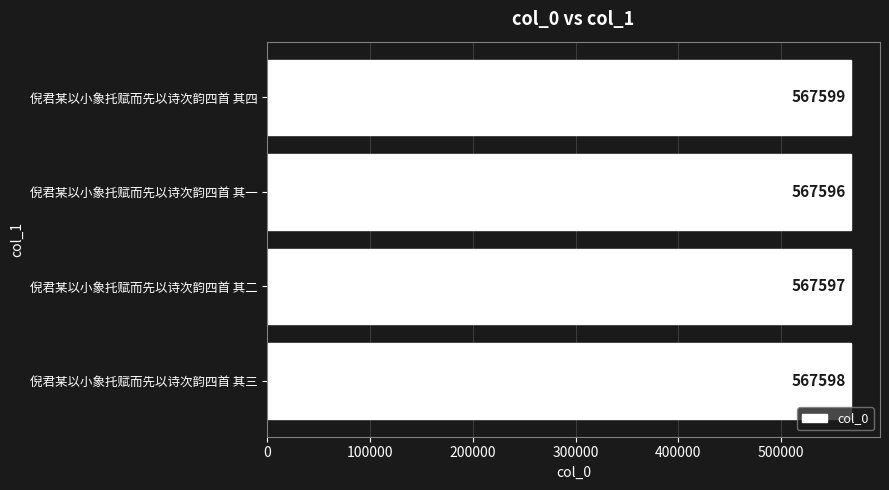

Rank the categories by value from highest to lowest.

倪君某以小象托赋而先以诗次韵四首 其四, 倪君某以小象托赋而先以诗次韵四首 其三, 倪君某以小象托赋而先以诗次韵四首 其二, 倪君某以小象托赋而先以诗次韵四首 其一